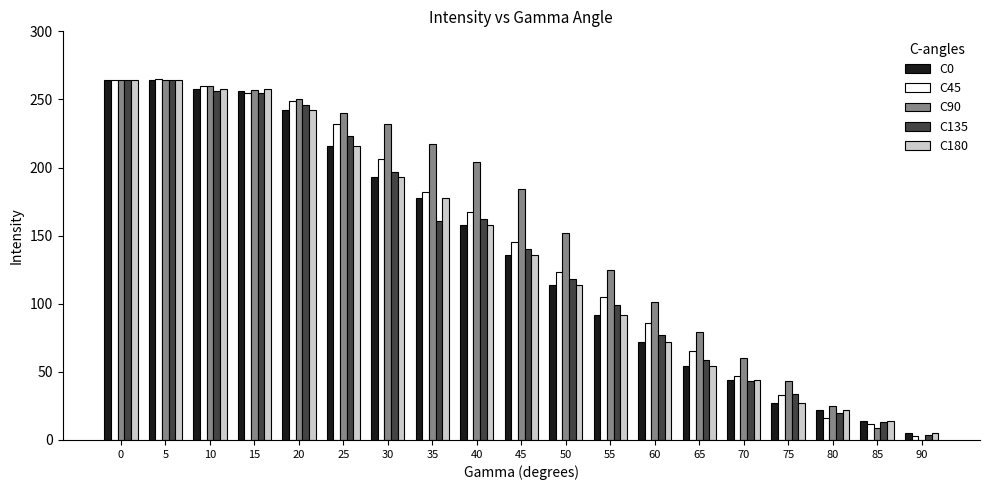

How many data points does each series have?

19